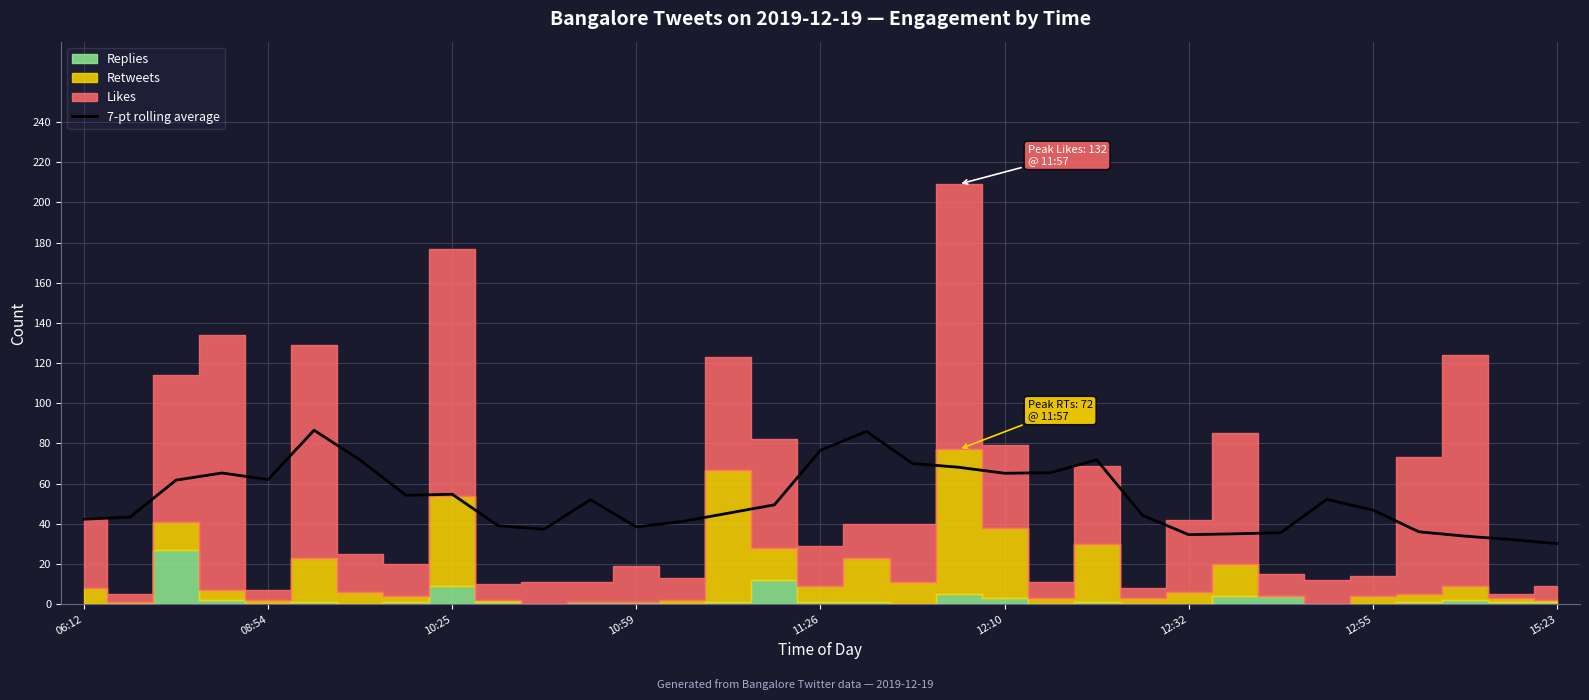

What is the maximum value for 7-pt rolling average?

86.6